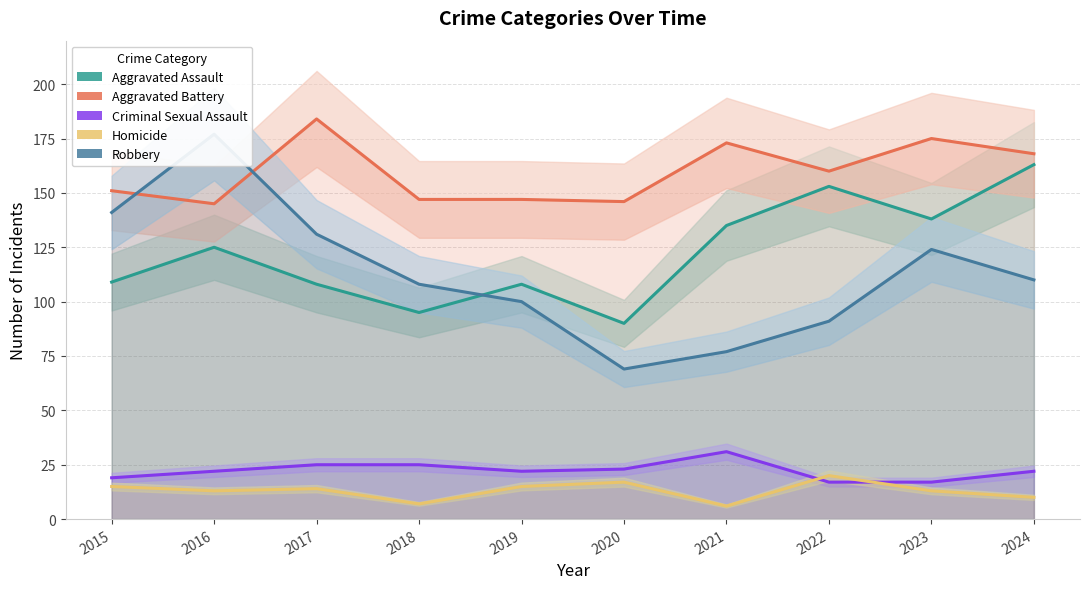

How many values in the Criminal Sexual Assault series exceed 22?

4